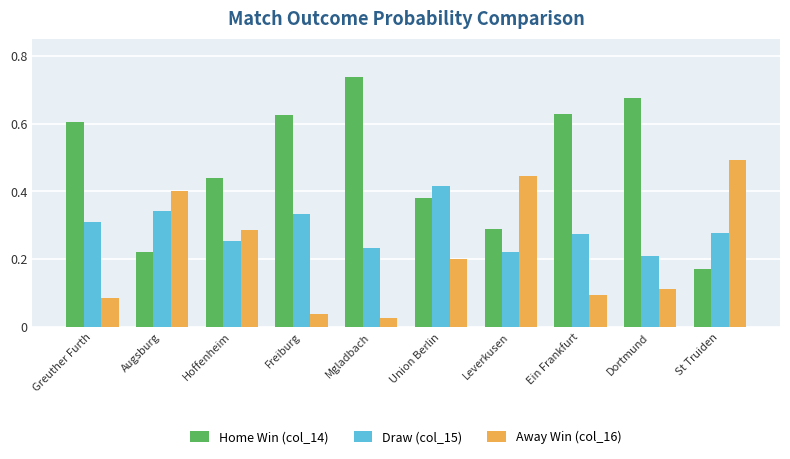

List the labels in order of Away Win (col_16) value, largest first.

St Truiden, Leverkusen, Augsburg, Hoffenheim, Union Berlin, Dortmund, Ein Frankfurt, Greuther Furth, Freiburg, Mgladbach